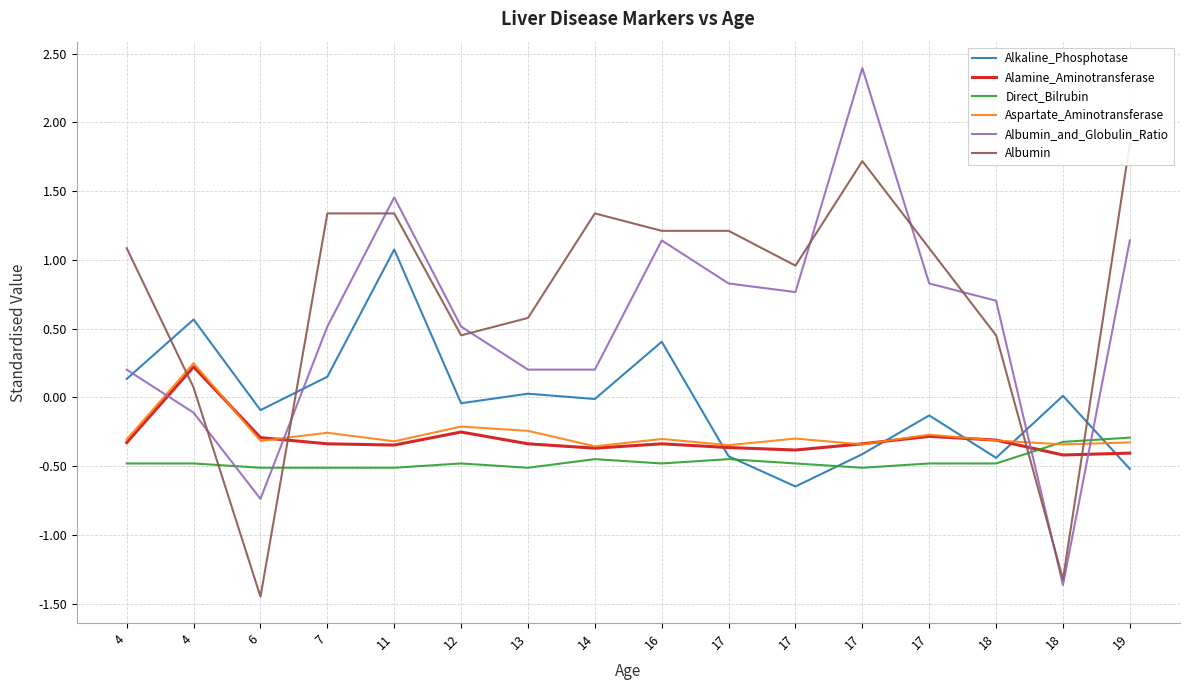

What are all the series names shown in the legend?

Alkaline_Phosphotase, Alamine_Aminotransferase, Direct_Bilrubin, Aspartate_Aminotransferase, Albumin_and_Globulin_Ratio, Albumin